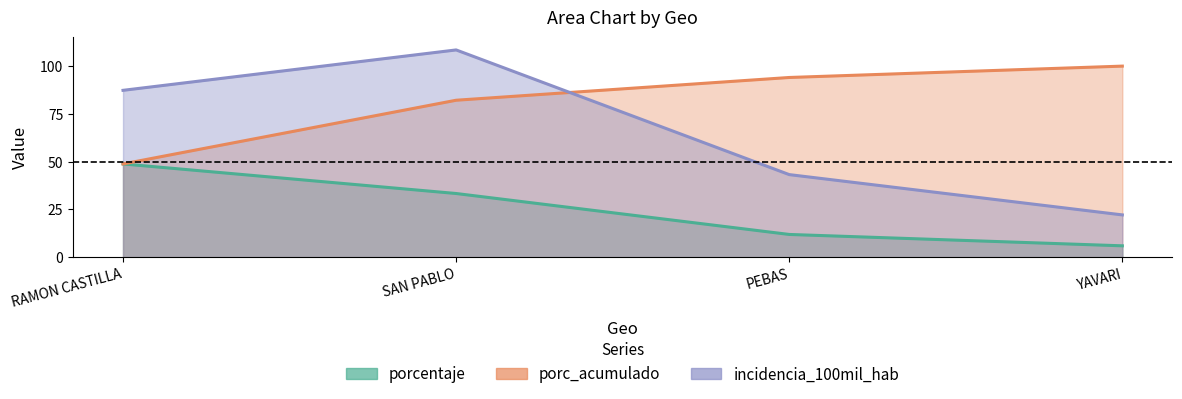

Read the incidencia_100mil_hab value at RAMON CASTILLA.

87.3